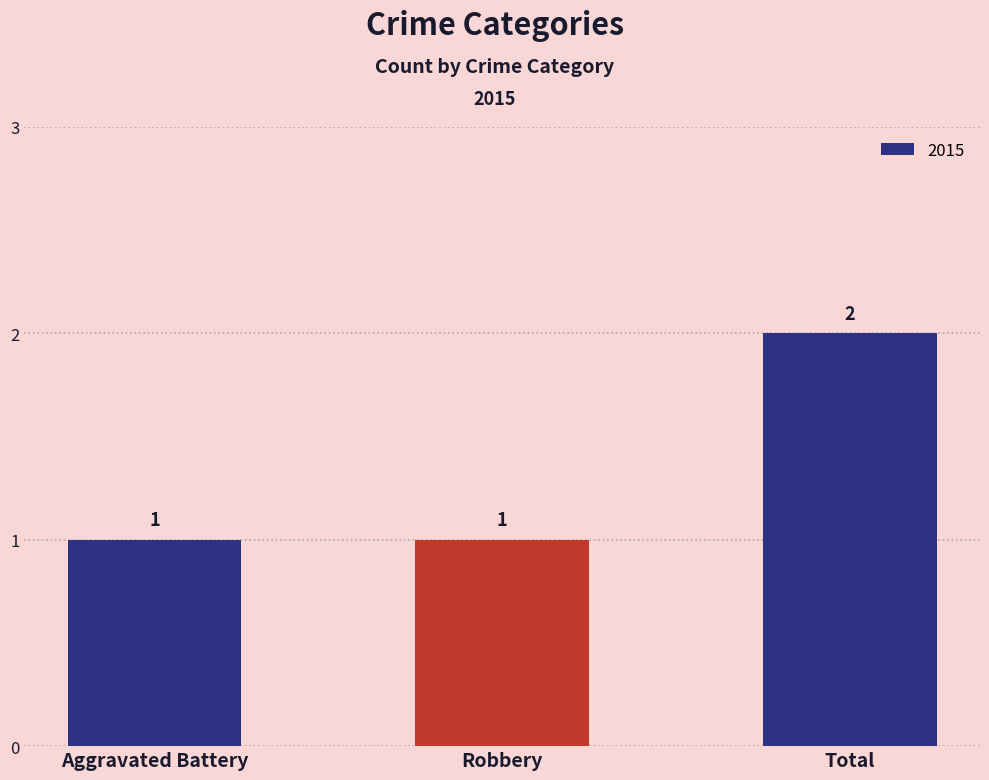

The value at Aggravated Battery is 0. True or false?

False